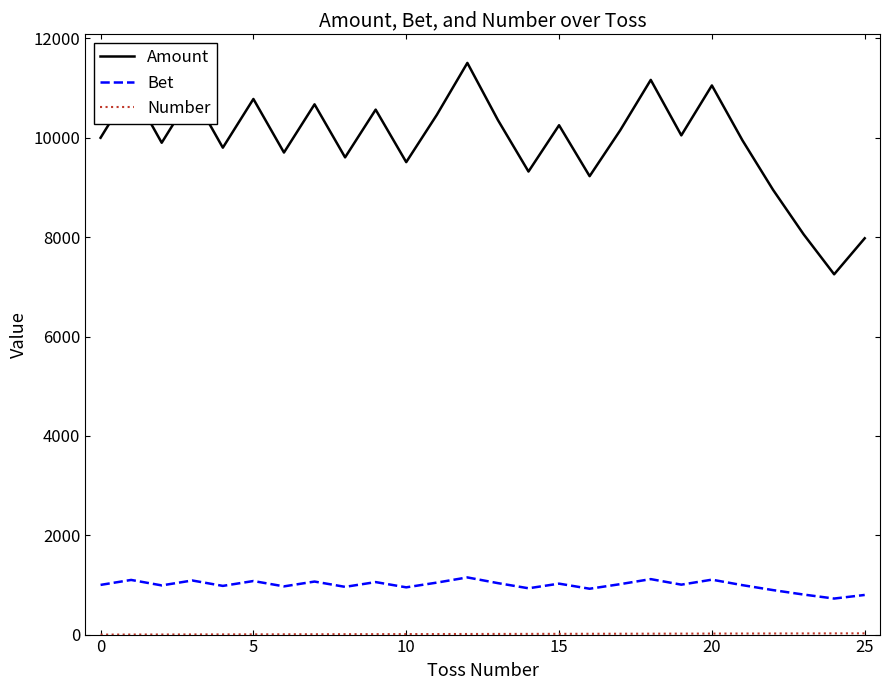

Which series has the largest total across all categories?

Amount